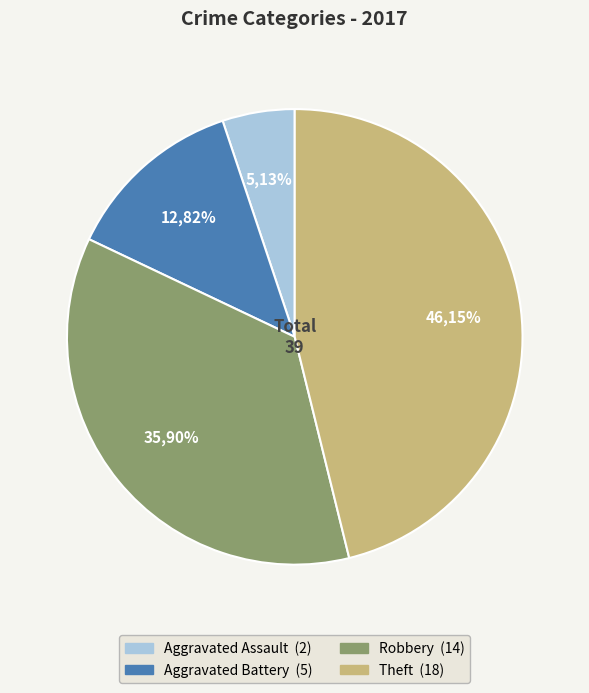

Does any single category account for the majority?

No